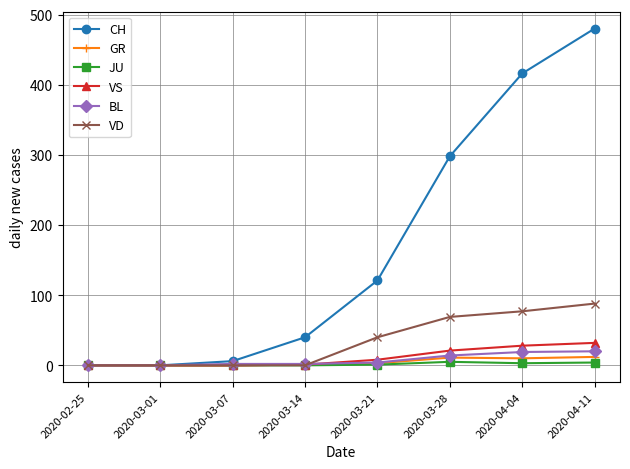

What position from the right is 2020-03-01?

7